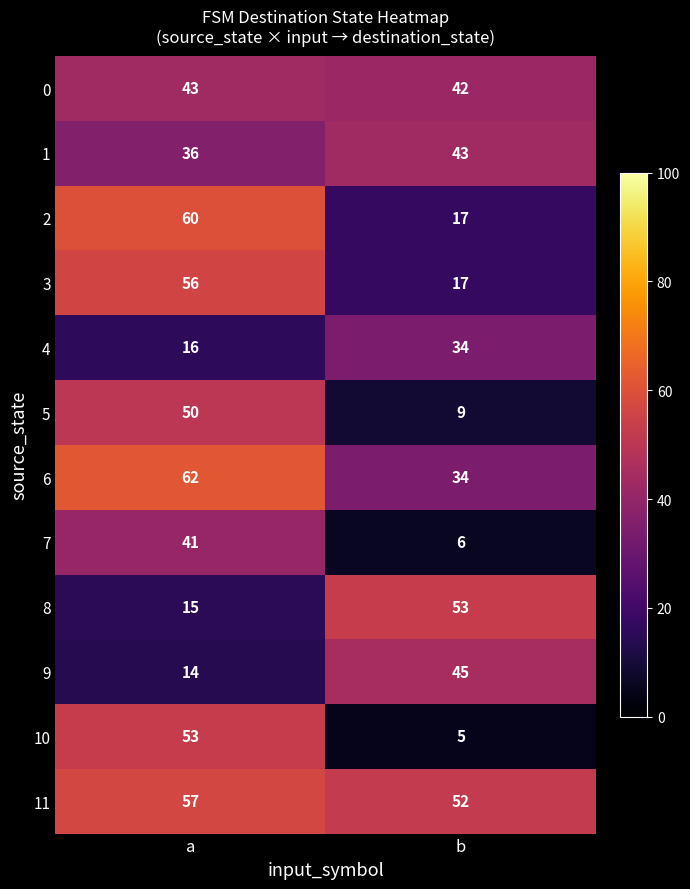

What is the lowest value of the 11 series?

52